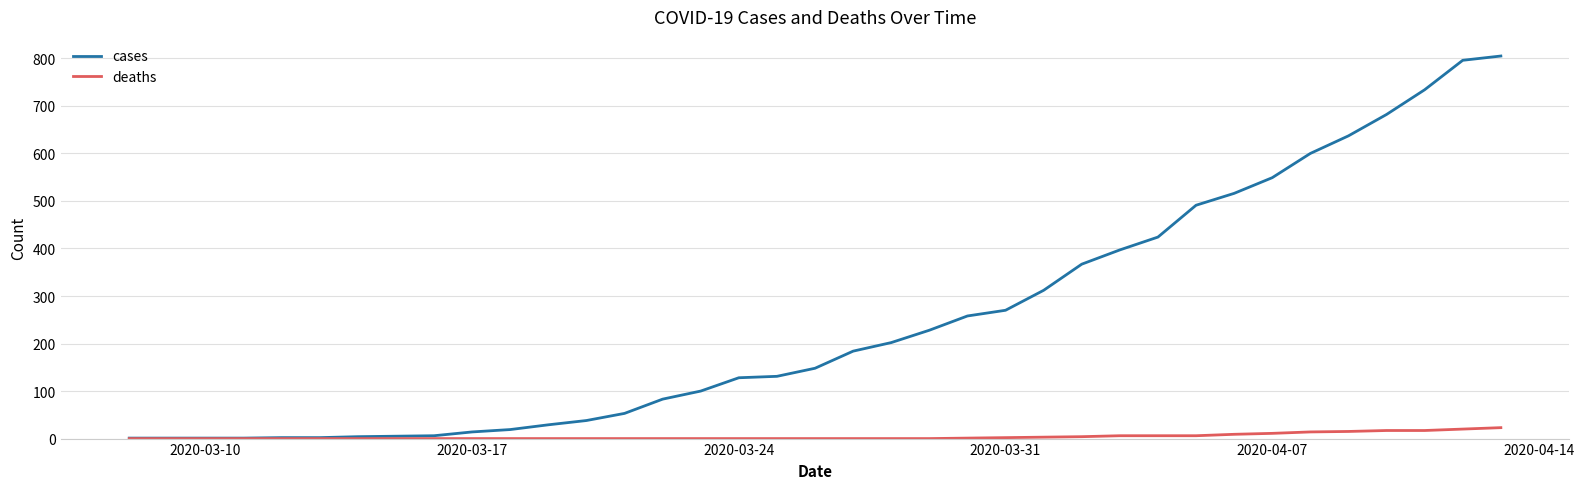

What is the highest value of the deaths series?

23